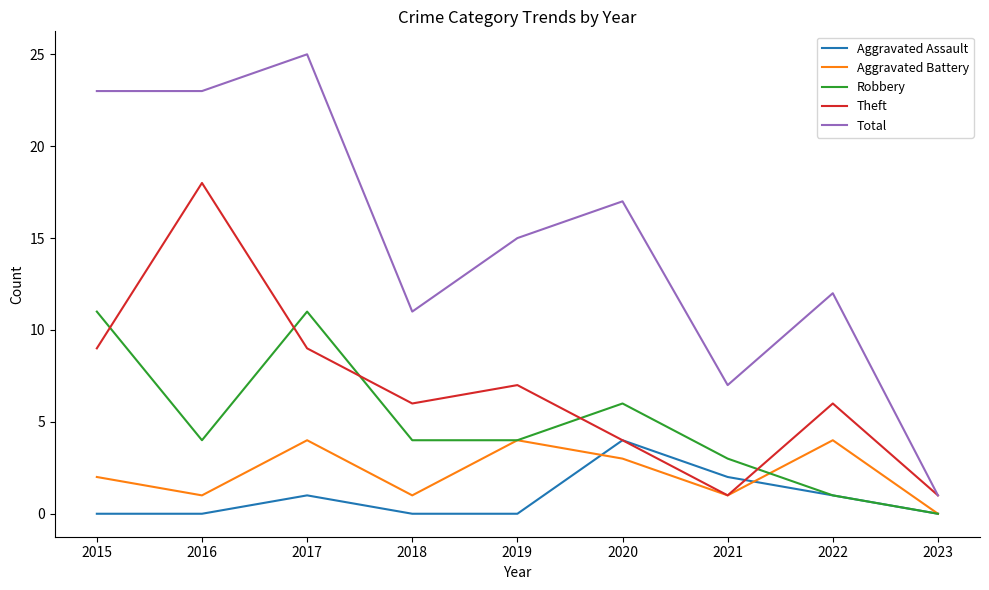

What is the total value across all series at 2016?

46